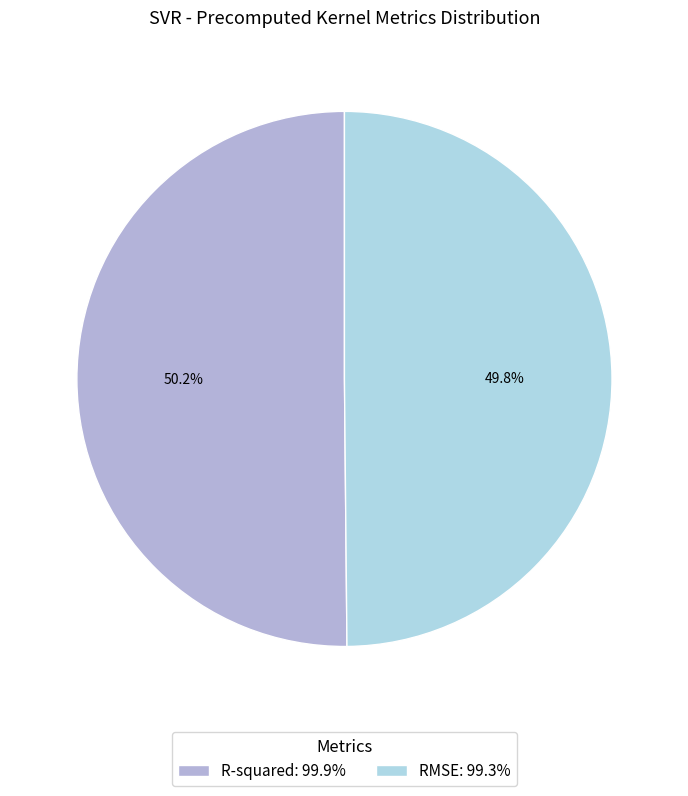

Does any single category account for the majority?

Yes